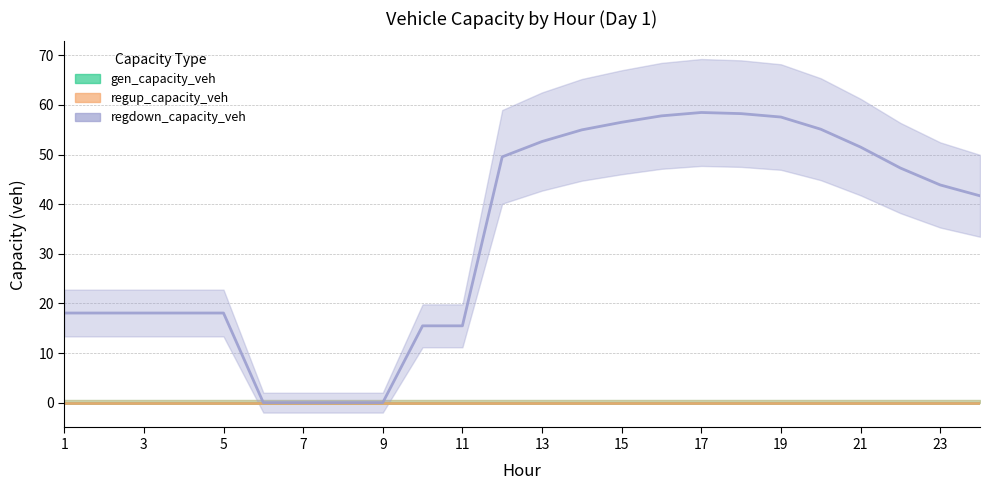

True or false: regup_capacity_veh and gen_capacity_veh cross at least once.

False